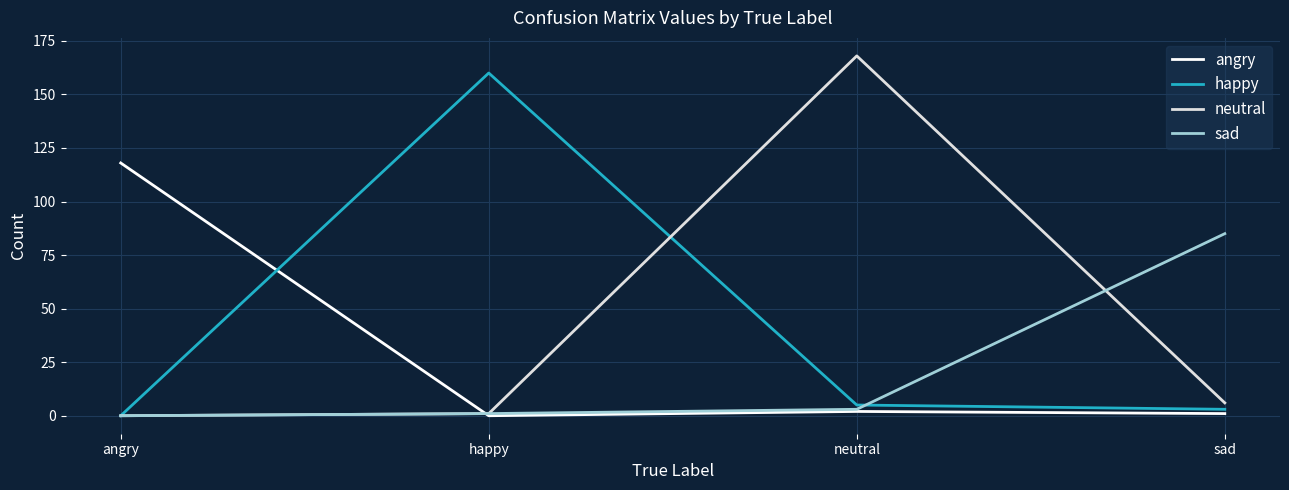

Which series changed the most between happy and sad?

happy